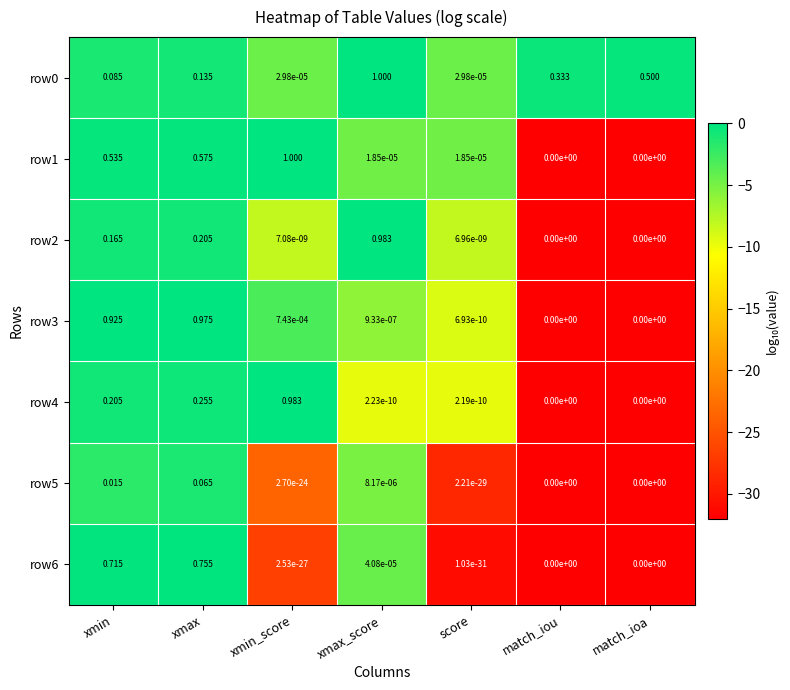

At which category is the sum across all series the highest?

xmax